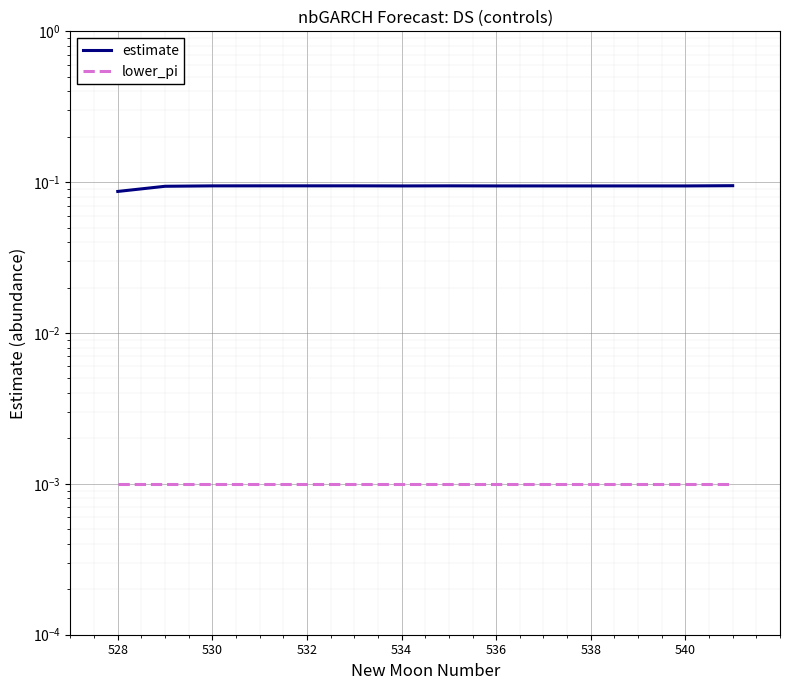

Which series has the largest total across all categories?

estimate